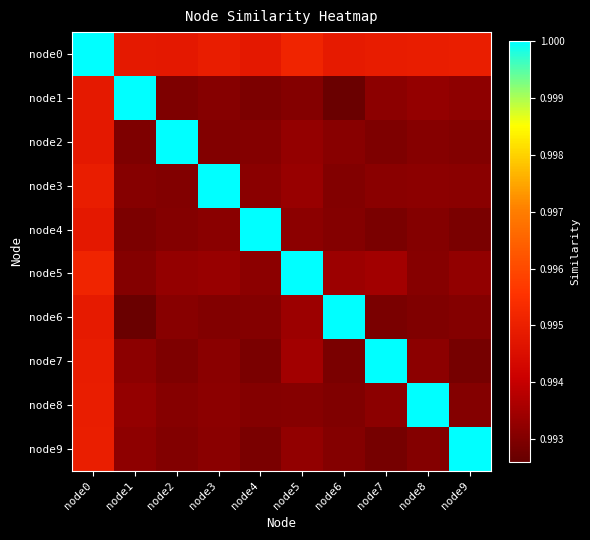

At how many categories does at least one series exceed 0?

10